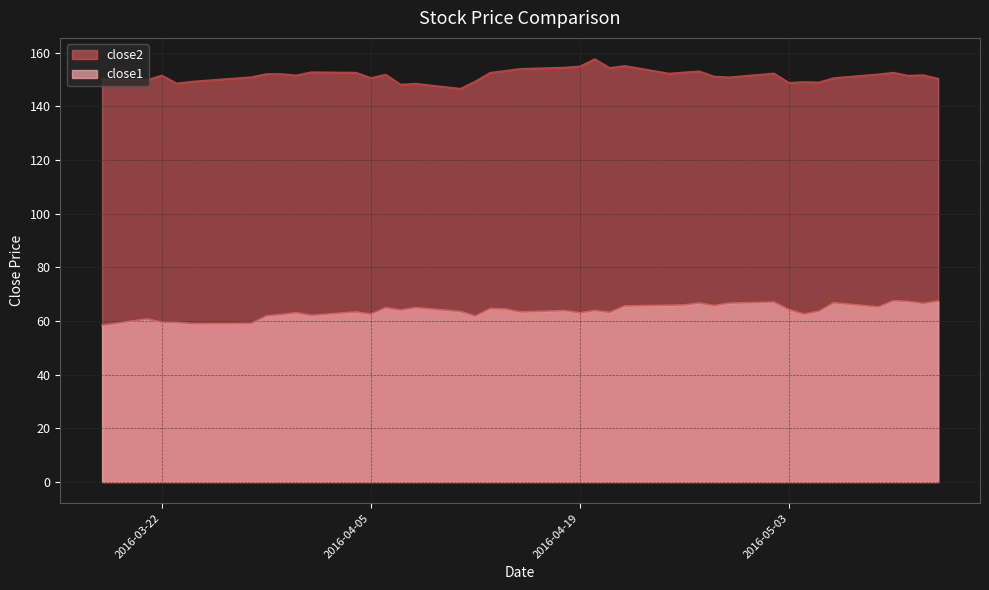

What is the label of the 2nd point from the left?

2016-03-21